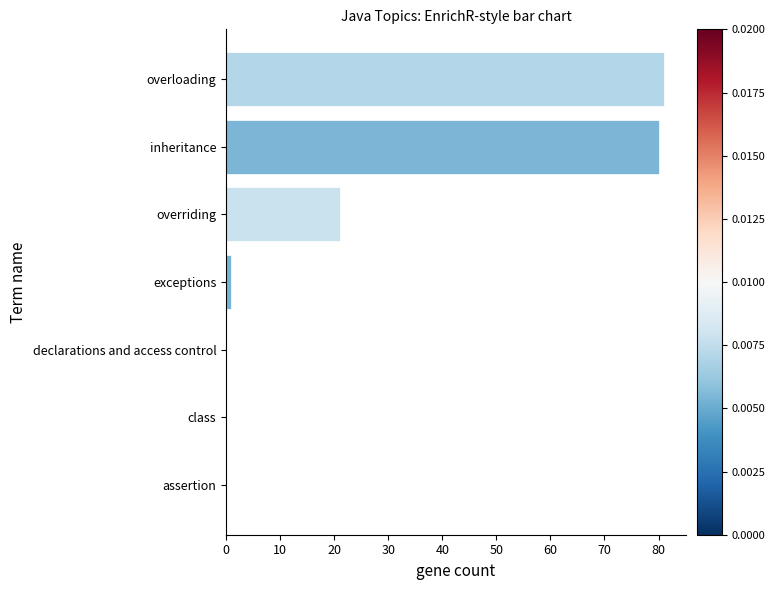

What is the greatest value displayed?

81